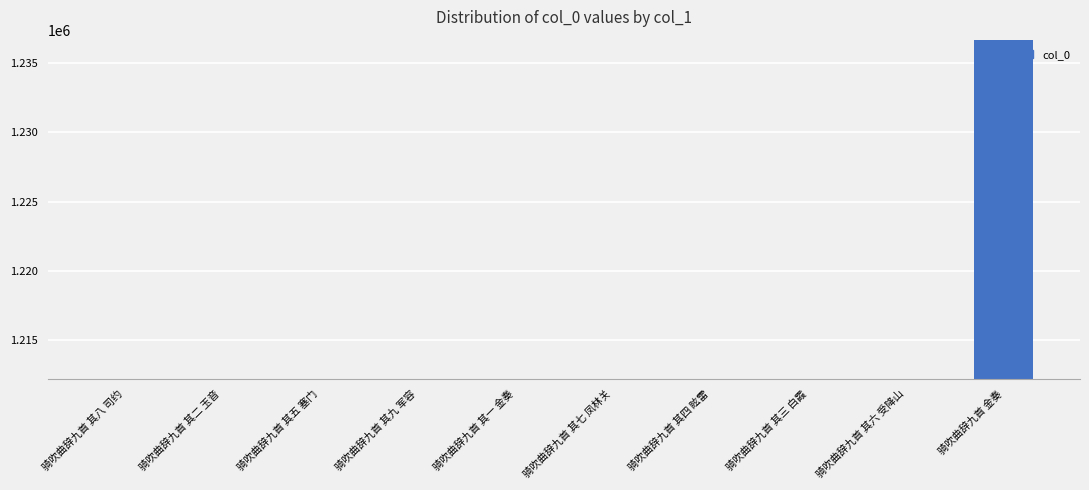

True or false: the data shows 1212221 at 骑吹曲辞九首 其一 金奏.

True